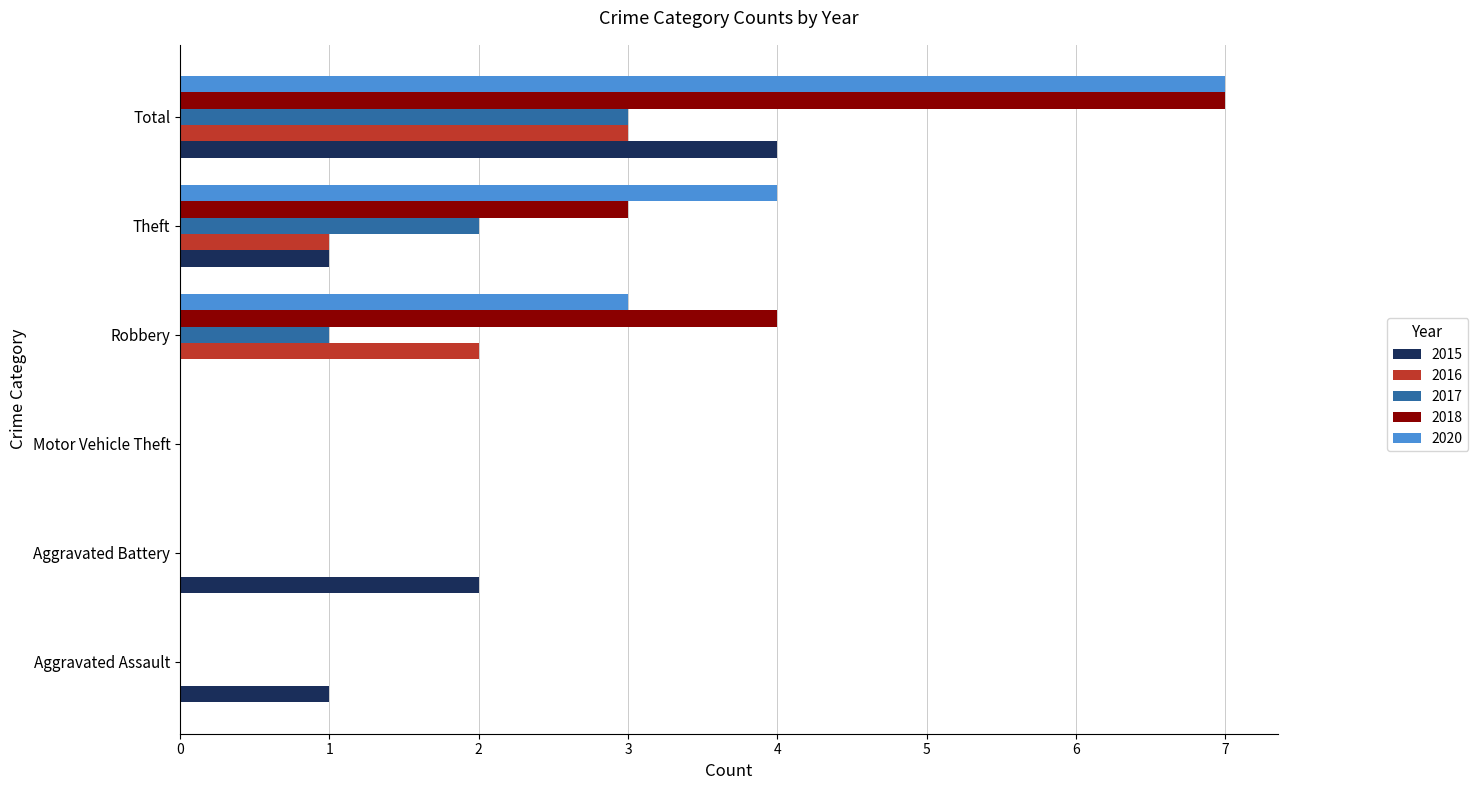

Which label corresponds to the largest value in the chart?

Total